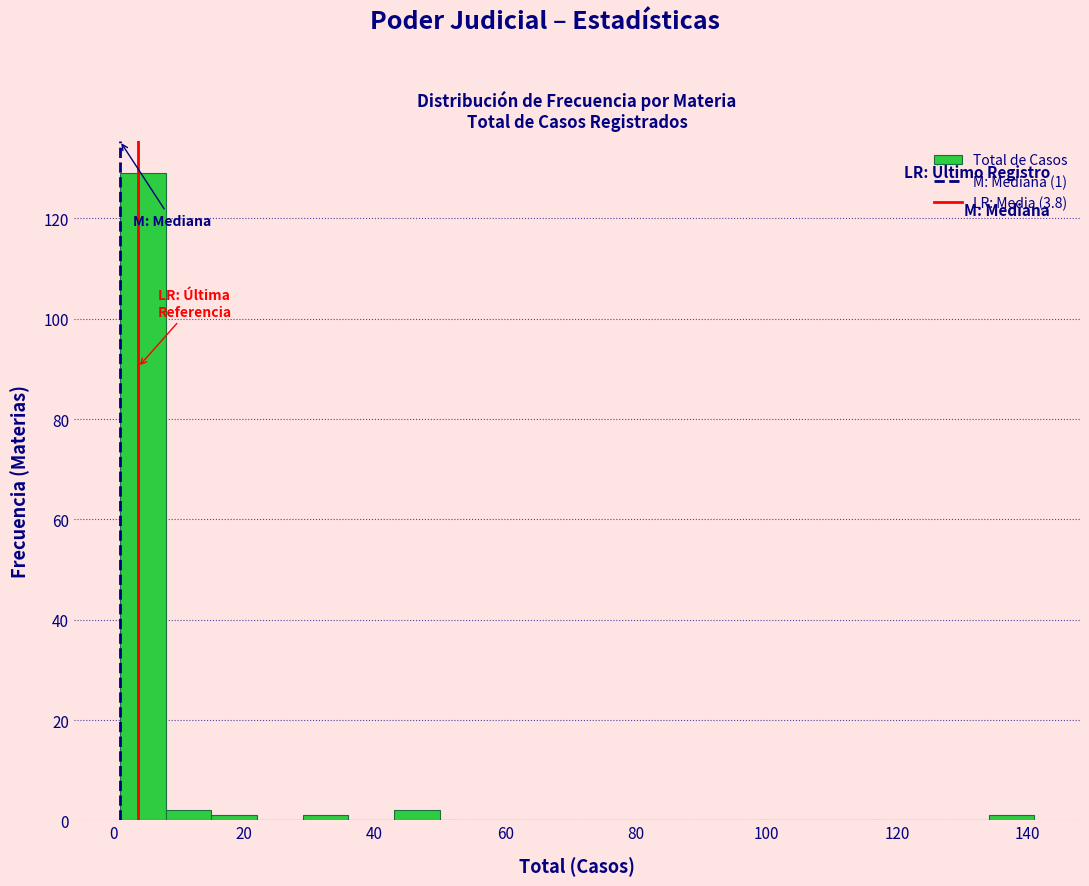

Read against the x-axis, roughly where is the centre of the tallest bar?

4